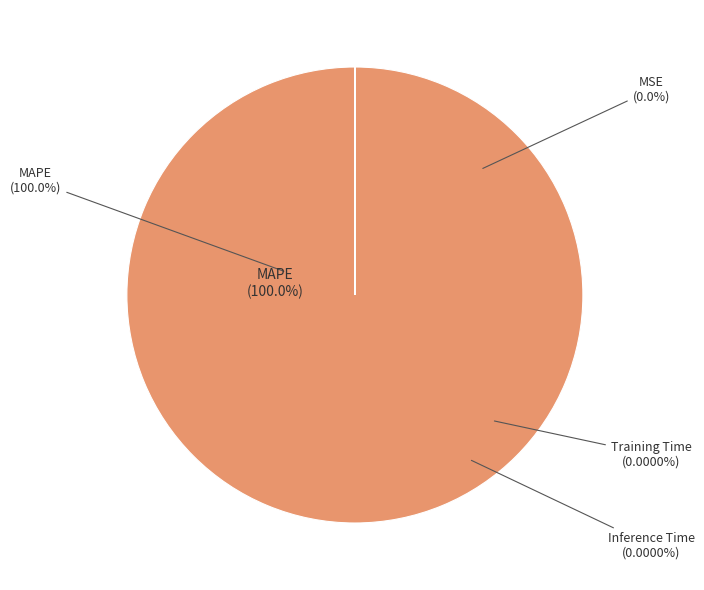

Which has a higher value, MAPE or Training Time?

MAPE